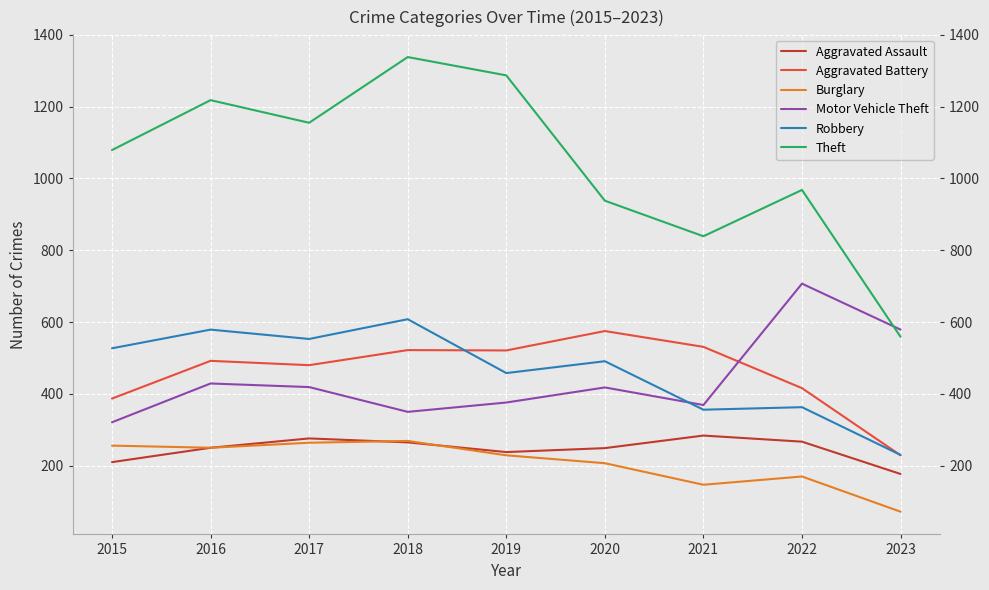

Is the value of Theft at 2018 greater than the value of Aggravated Battery at 2019?

Yes